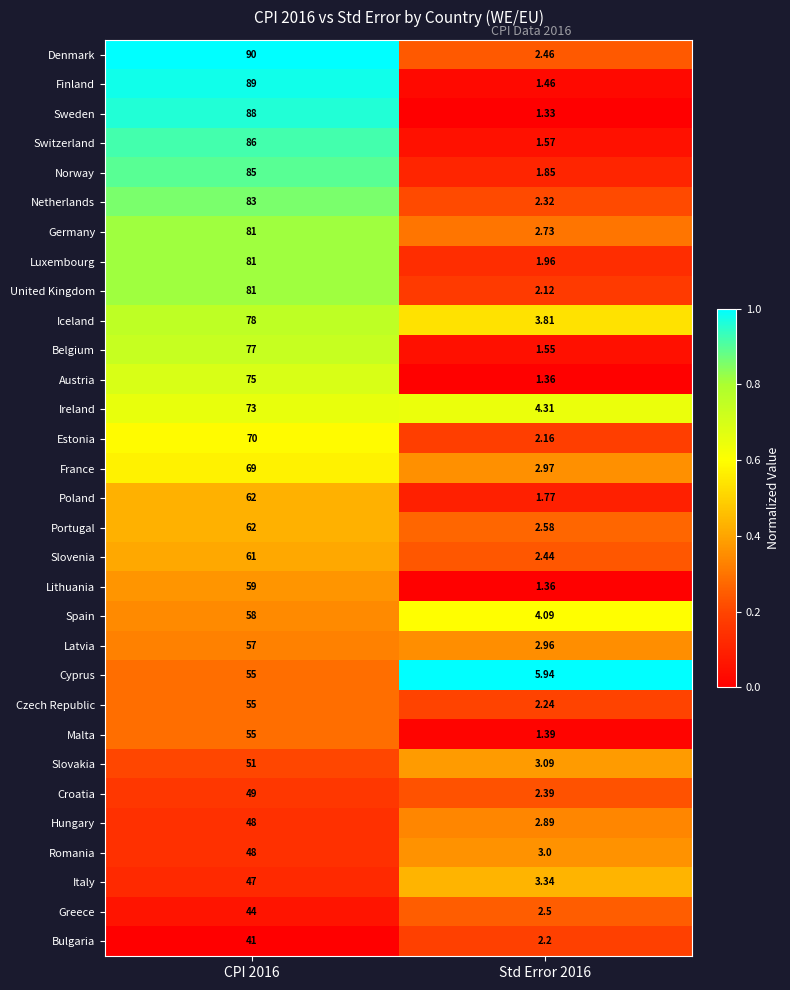

Is the value of Romania at CPI 2016 greater than the value of Estonia at Std Error 2016?

Yes